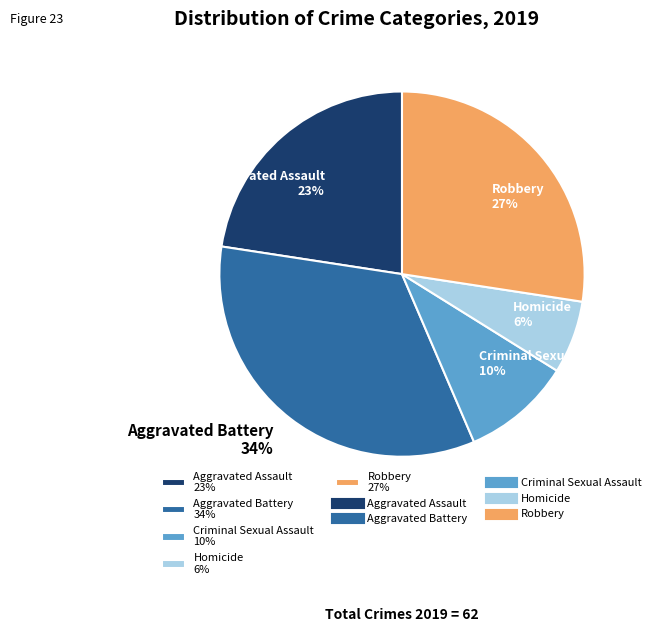

Which slice is the smallest?

Homicide